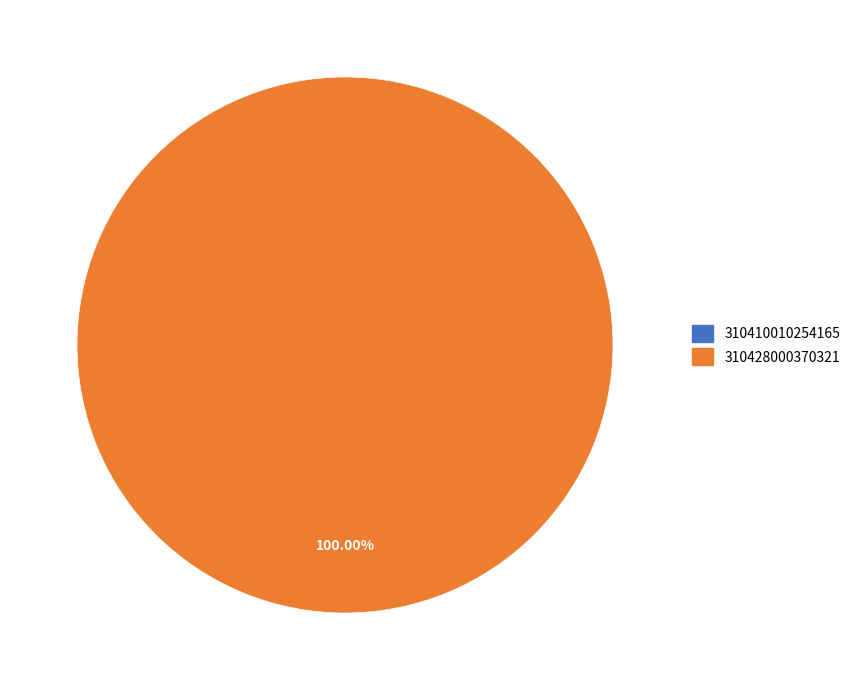

To the nearest percent, what is the difference between the largest and smallest slice percentages?

100%